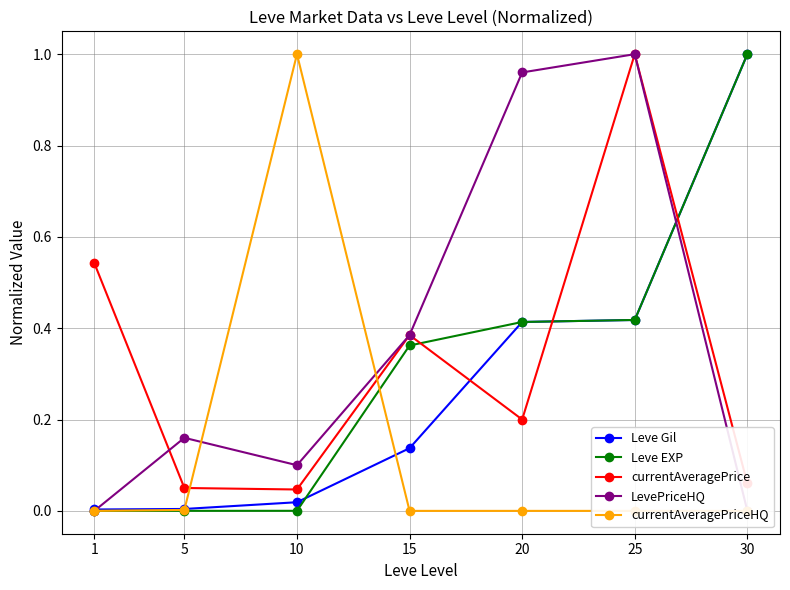

Which series has the largest total across all categories?

LevePriceHQ